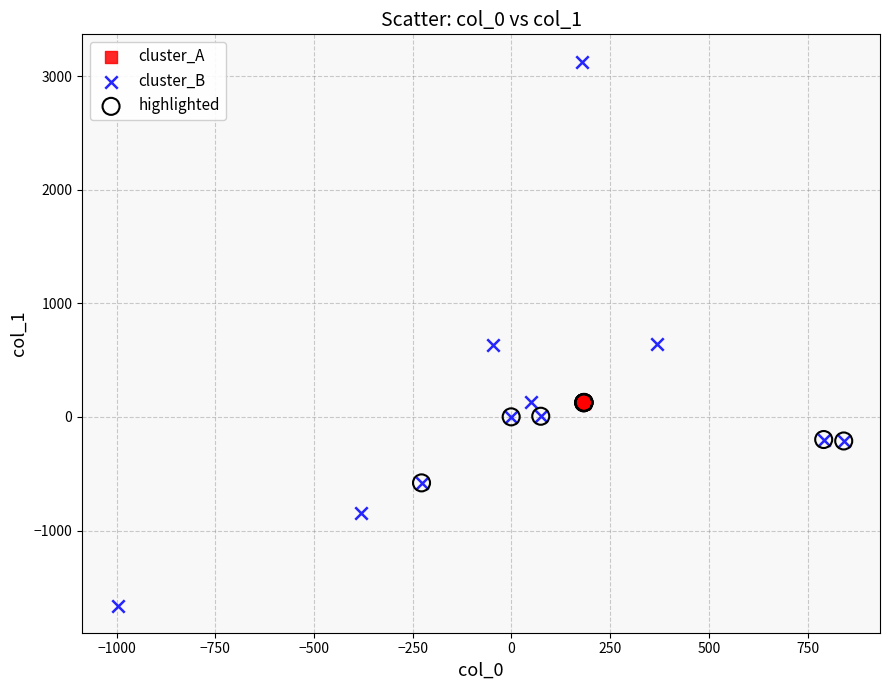

Which series contains the highest Y value?

cluster_B